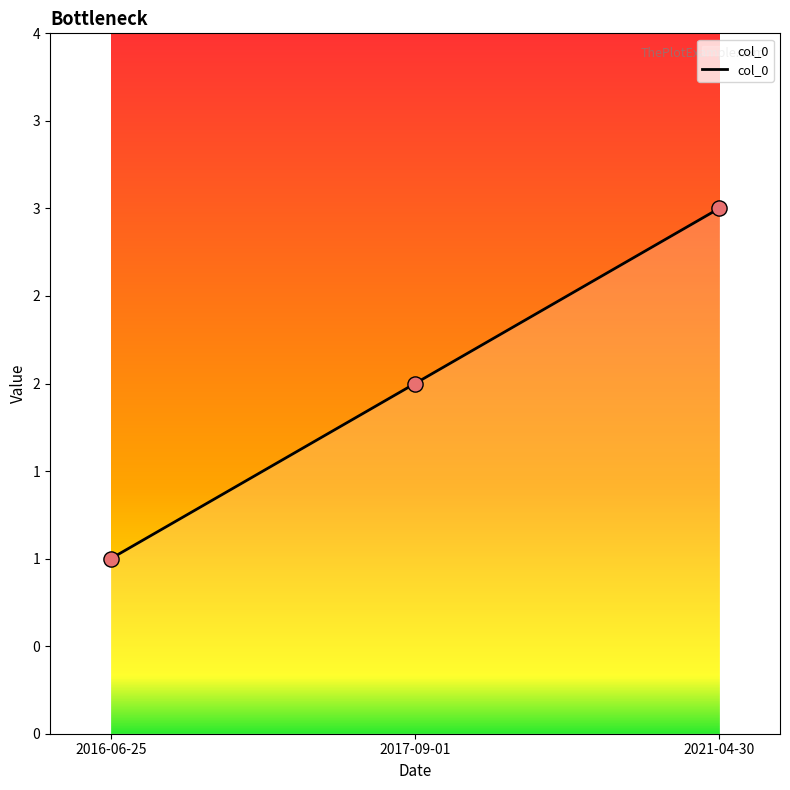

Approximately how many times larger is the value at 2021-04-30 compared to 2016-06-25?

3.0